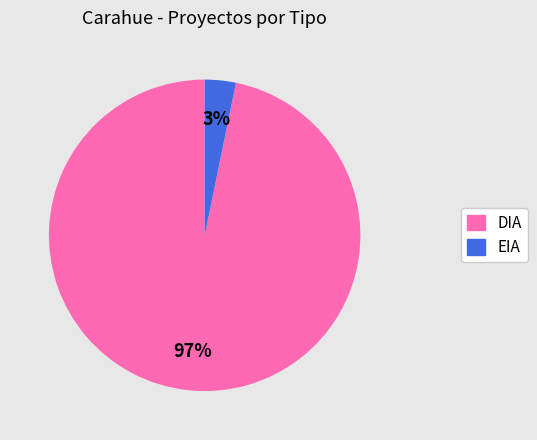

What is the largest slice in the pie chart?

DIA